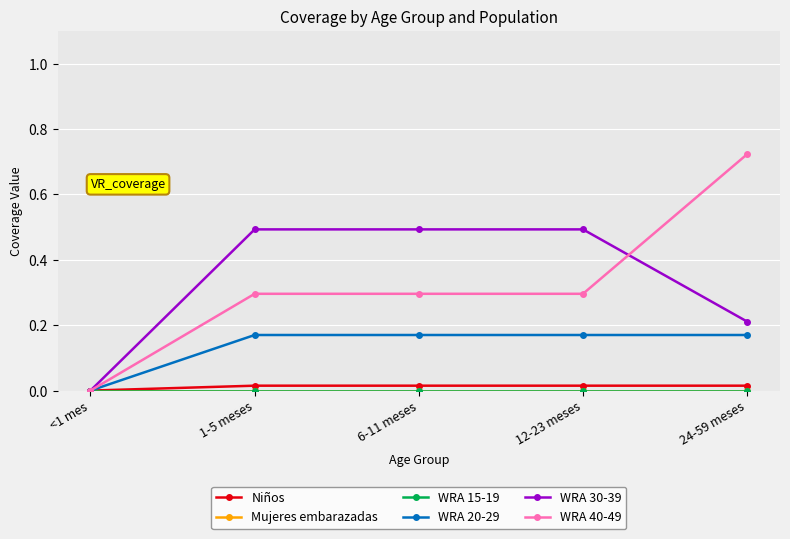

Which series has the largest range (max minus min)?

WRA 40-49